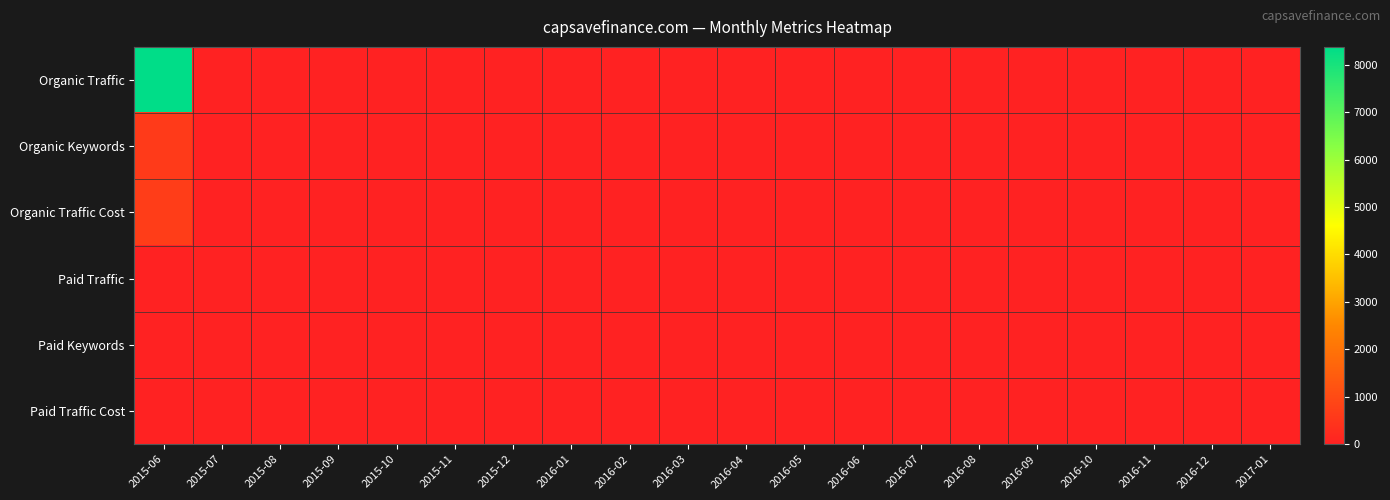

At how many categories does at least one series exceed 4313?

1